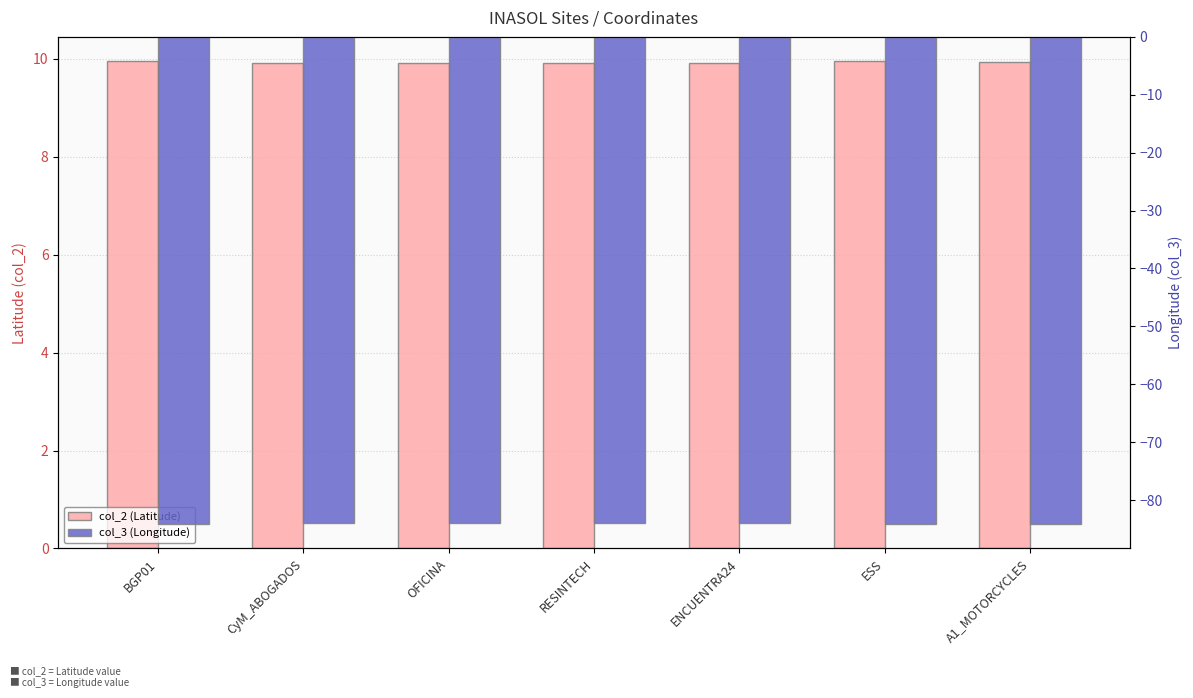

What is the approximate value of col_2 (Latitude) at RESINTECH?

9.9